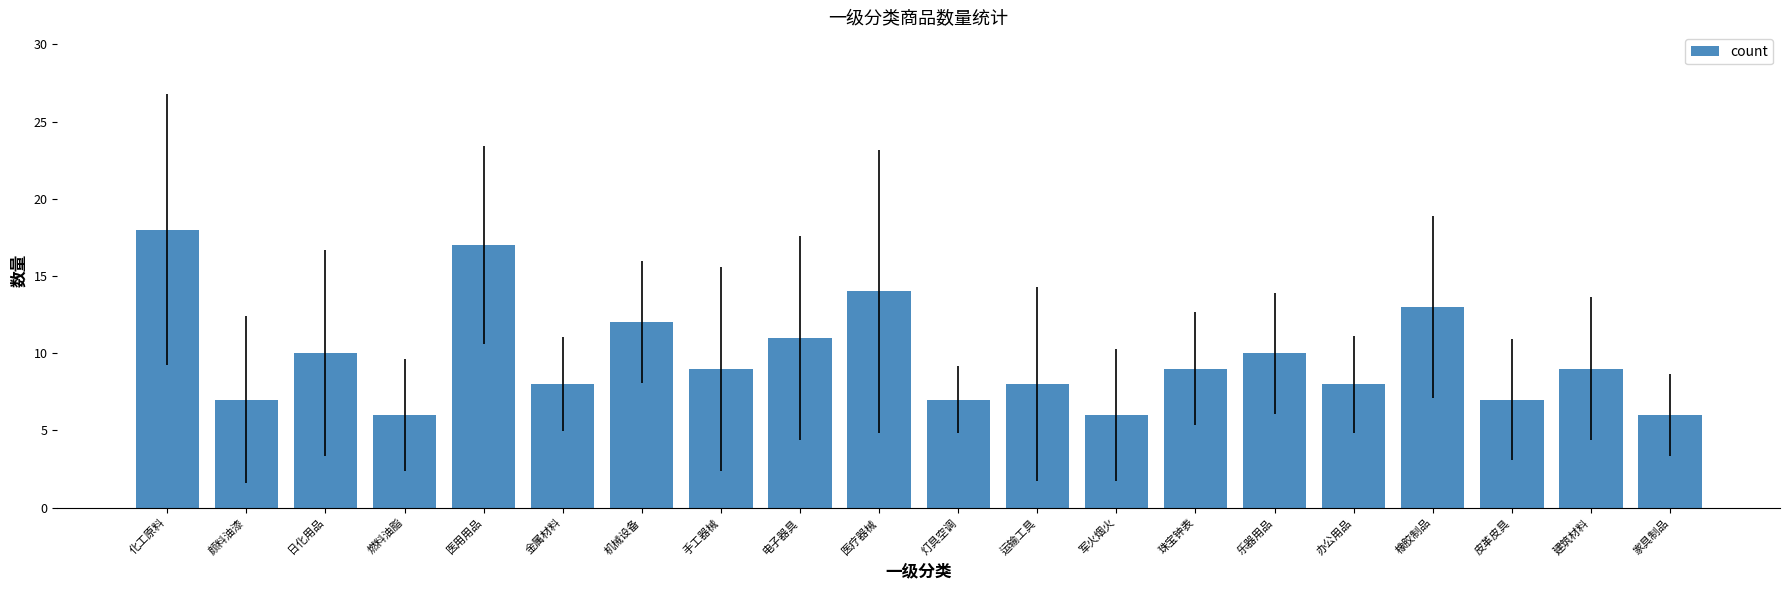

What is the label of the 19th bar from the right?

颜料油漆